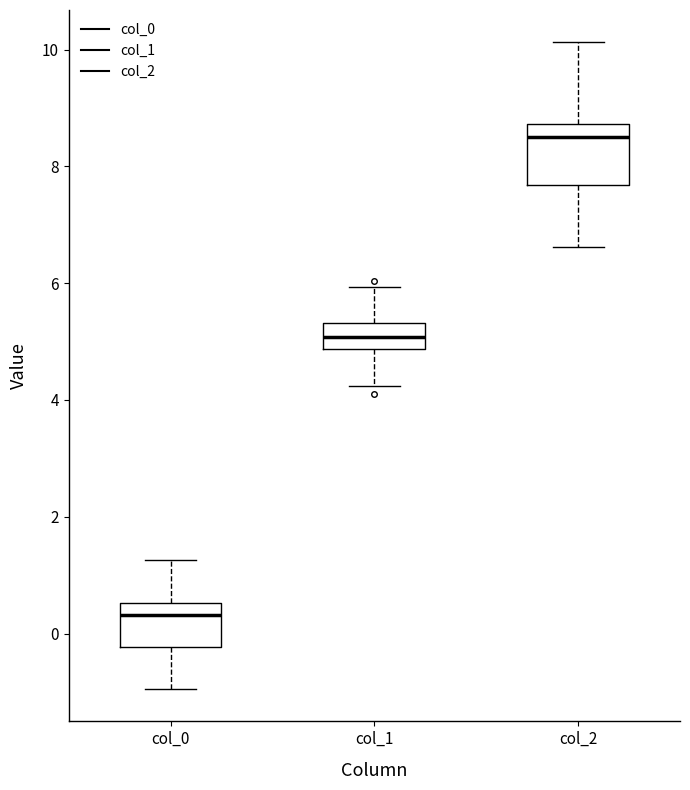

Comparing the boxes themselves (not the whiskers), which one is the tallest?

col_2